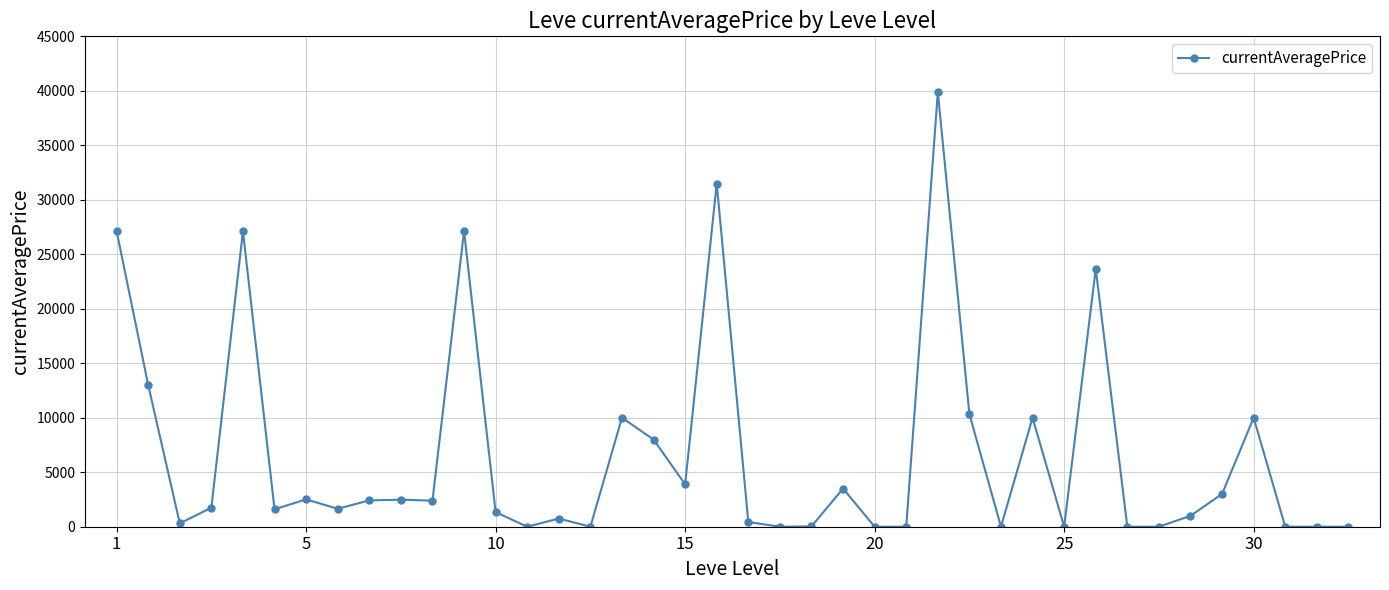

What is the sum of all values?

266789.2